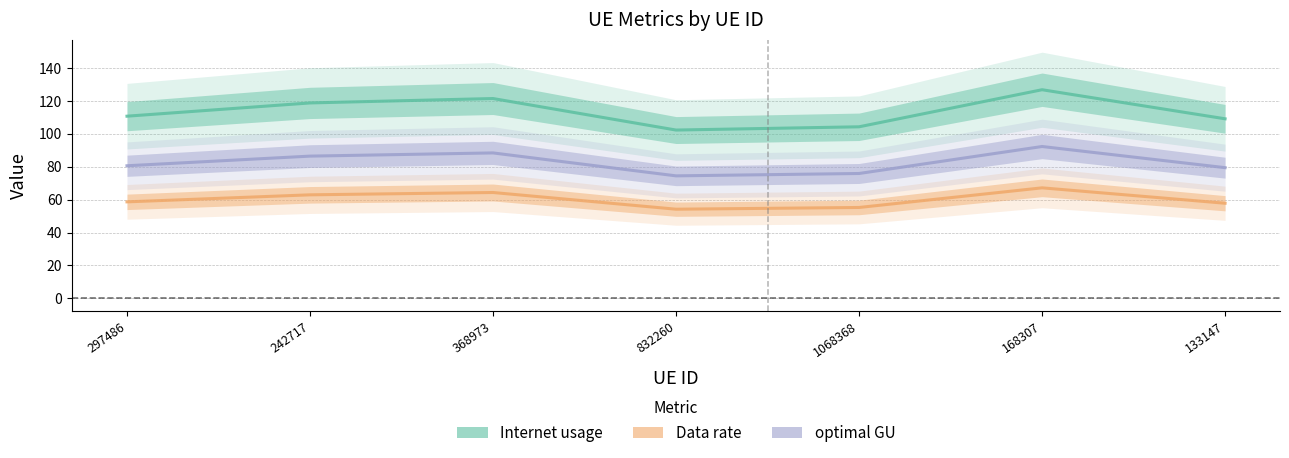

Reading left to right, extract all data points from this chart.

Internet usage: 110.8	118.9	121.5	102.4	104.3	126.9	109.2
Data rate: 58.7	63.0	64.4	54.2	55.3	67.2	57.9
optimal GU: 80.6	86.5	88.5	74.5	75.9	92.4	79.5